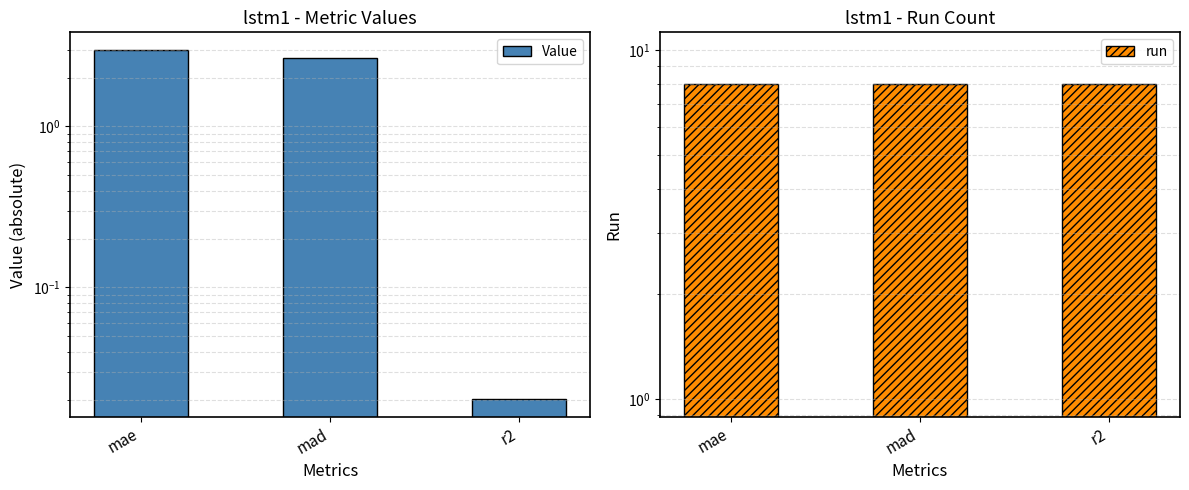

List the series in order of their peak value, lowest first.

Value, run